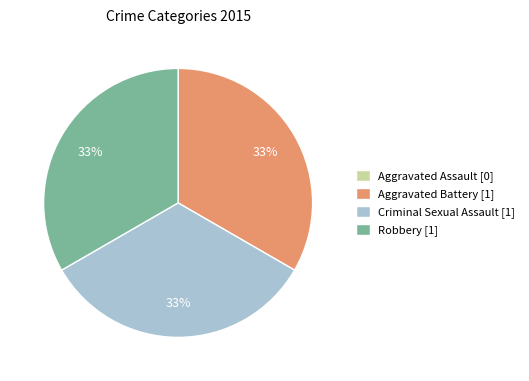

Does any single category account for the majority?

No